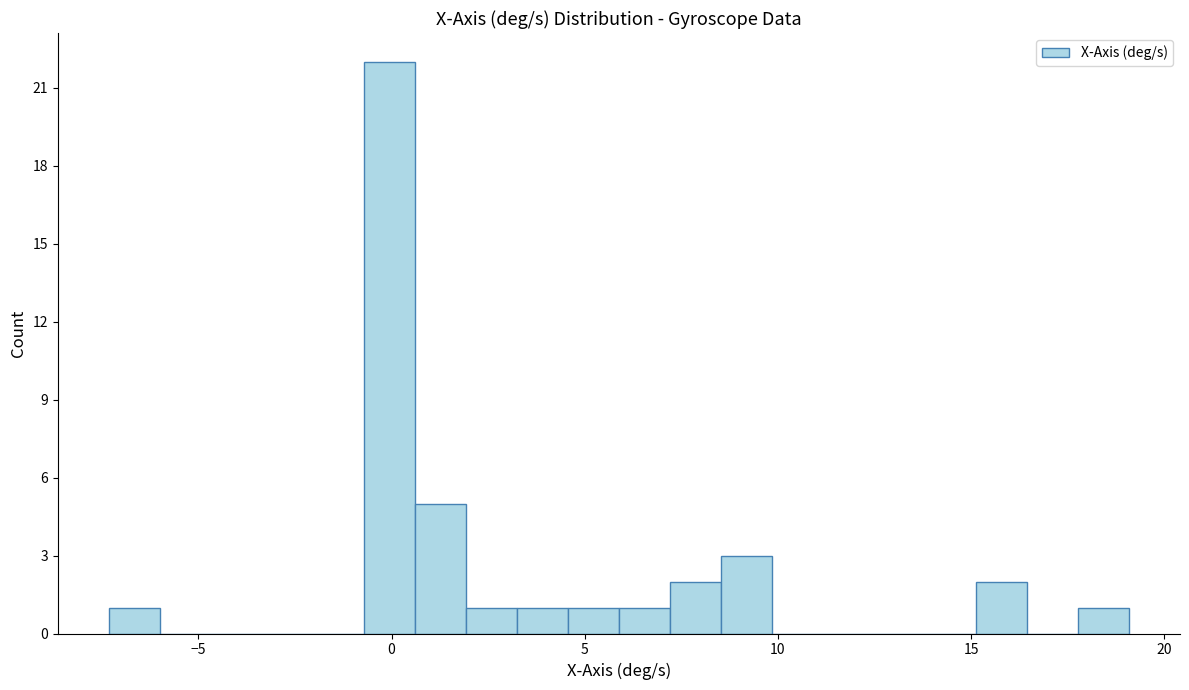

Around what value on the x-axis is the tallest bar? Give the approximate position of its centre, as read against the axis.

0.0